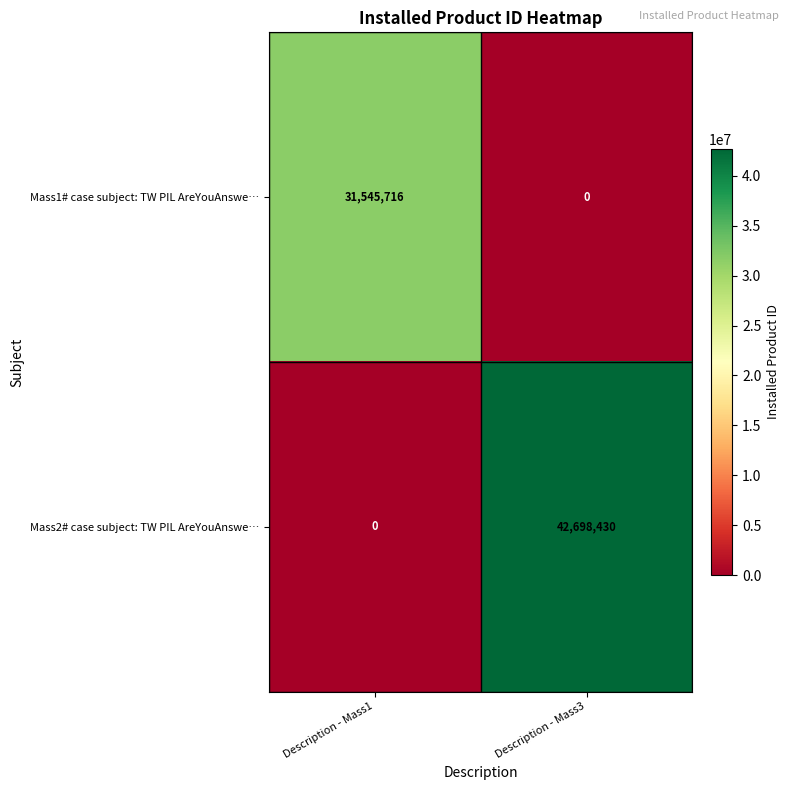

The Mass1# case subject: TW PIL AreYouAnswe… series shows 0 at Description - Mass3. True or false?

True